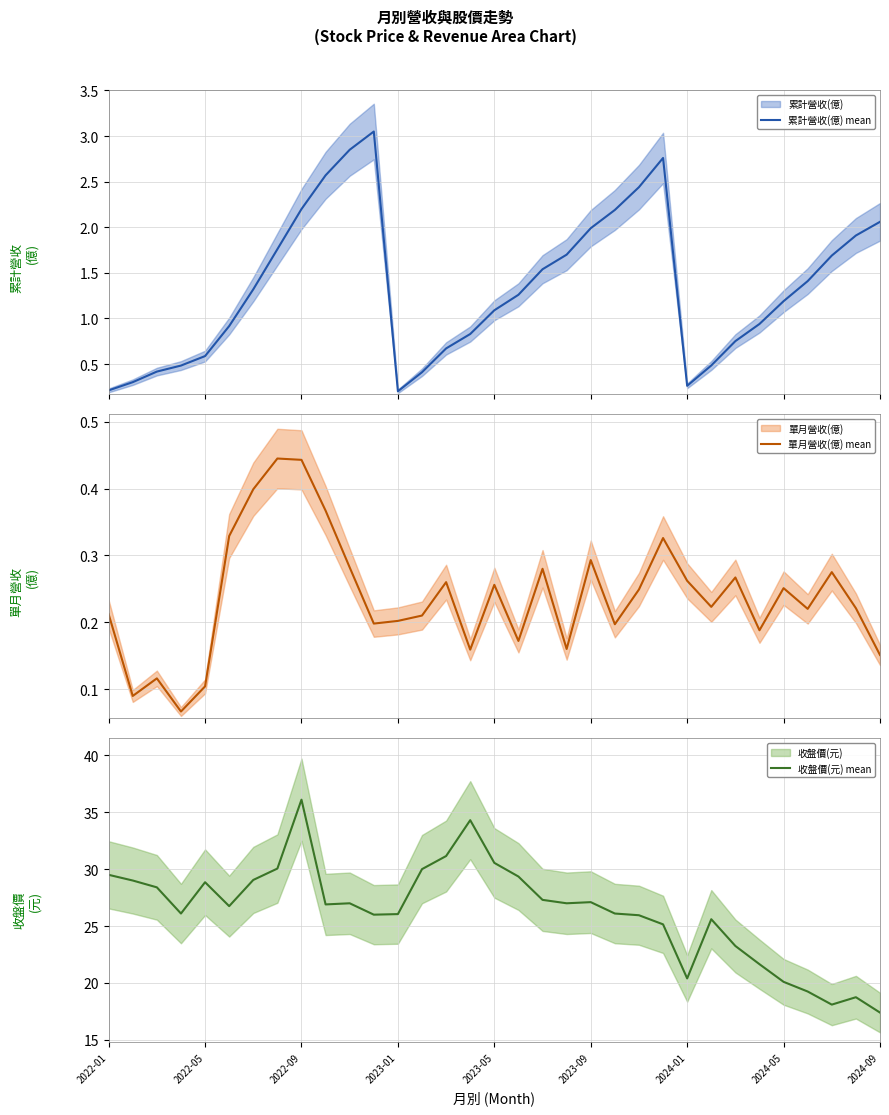

How many data points in 累計營收(億) mean are less than 1?

14